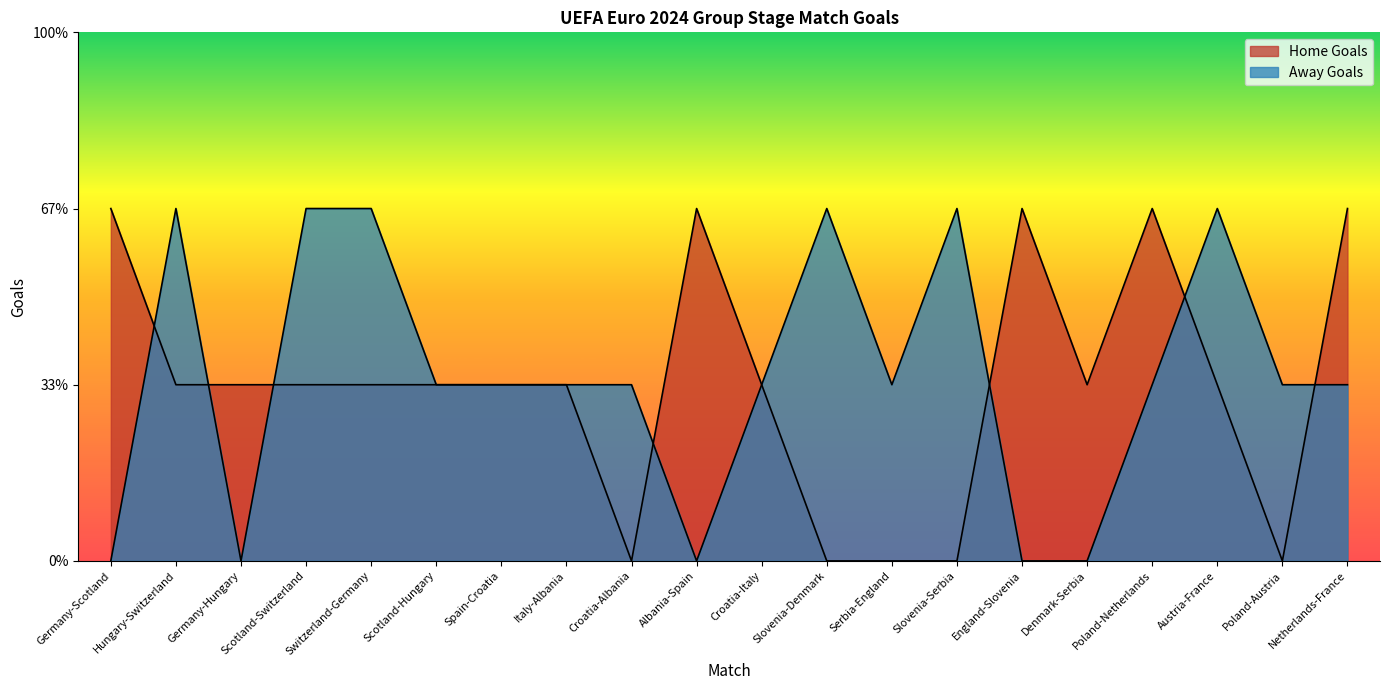

At Serbia-England, list the series in order from smallest to largest.

Home Goals, Away Goals